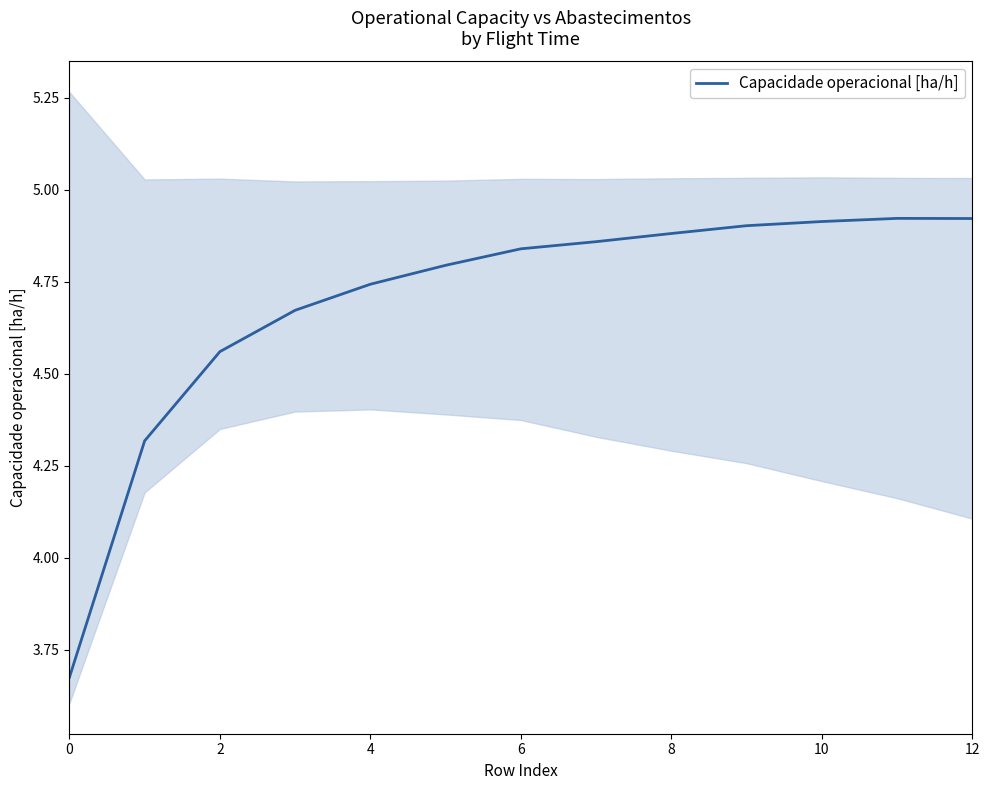

What is the difference between the maximum and minimum values?

1.2